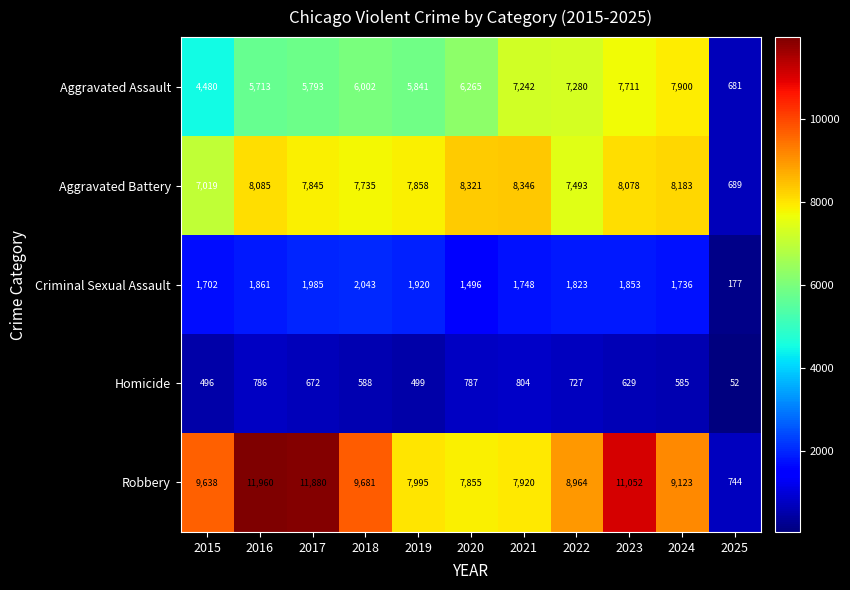

What is the difference between the highest and lowest values at 2024?

8538